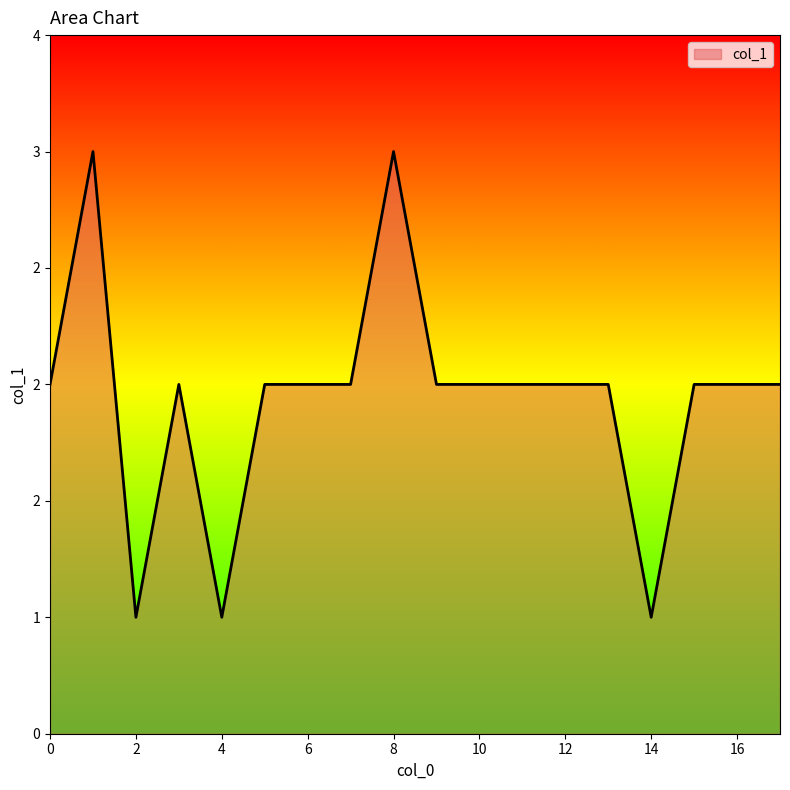

Does the chart have visible grid lines?

No